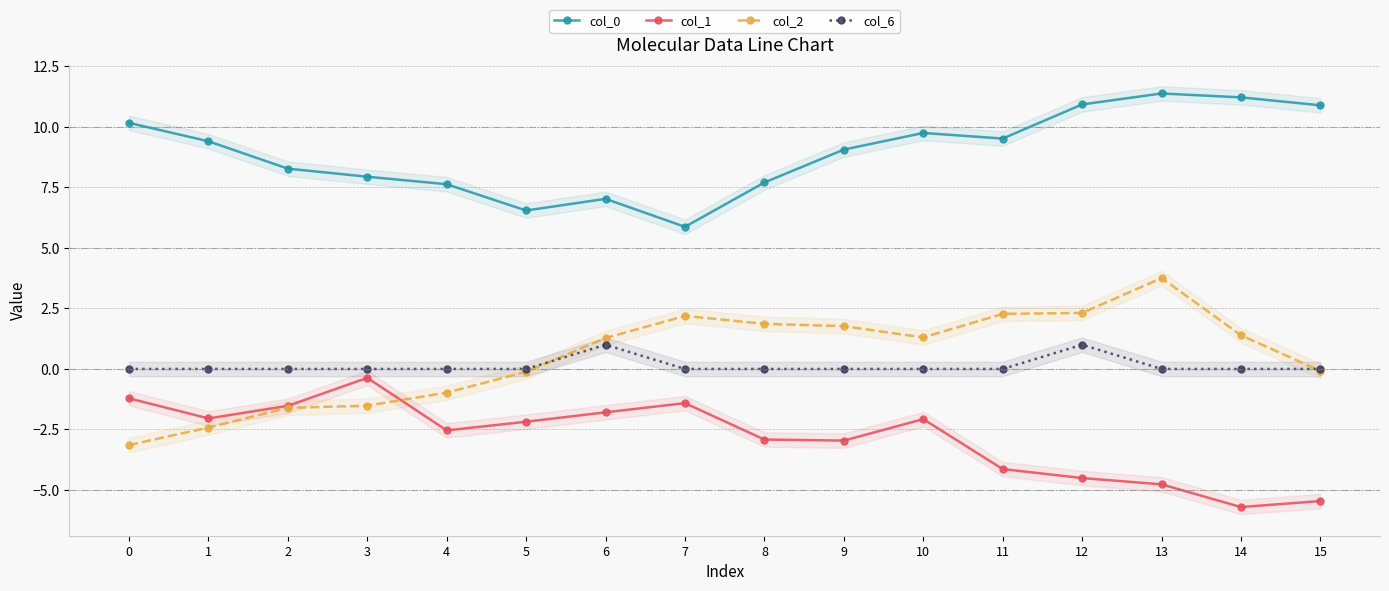

The value of col_6 at 13 is 0.5. True or false?

False